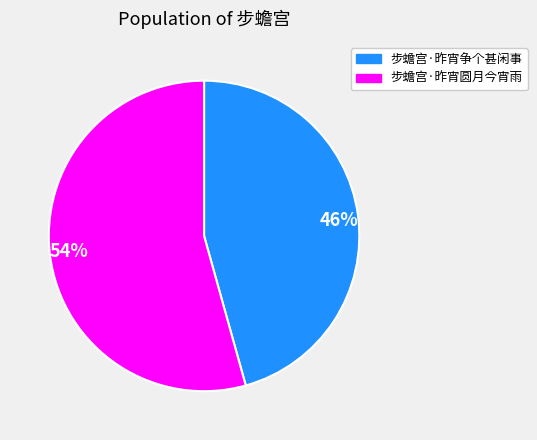

True or false: 步蟾宫·昨宵争个甚闲事 accounts for 38% of the total.

False